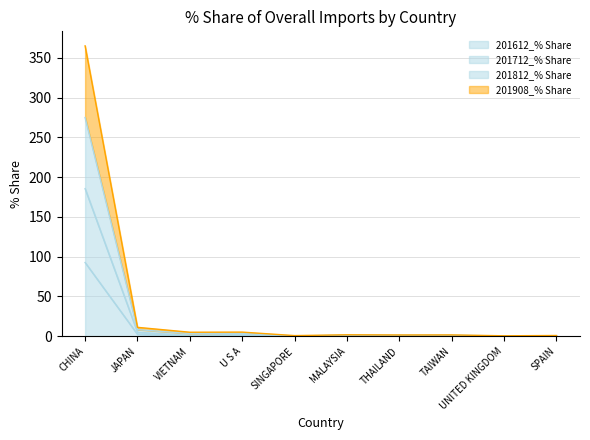

What are all the series names shown in the legend?

201612_% Share, 201712_% Share, 201812_% Share, 201908_% Share